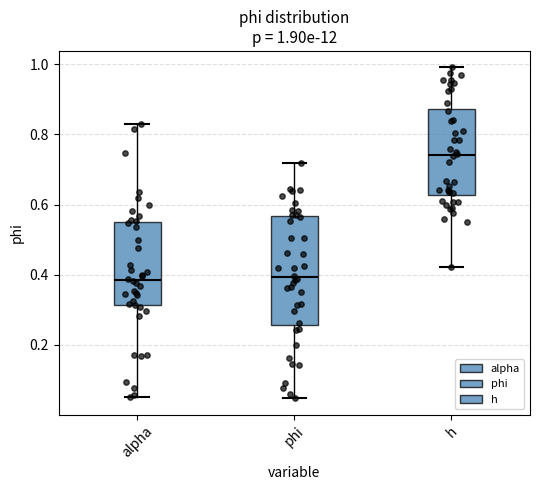

Comparing the boxes themselves (not the whiskers), which one is the tallest?

phi